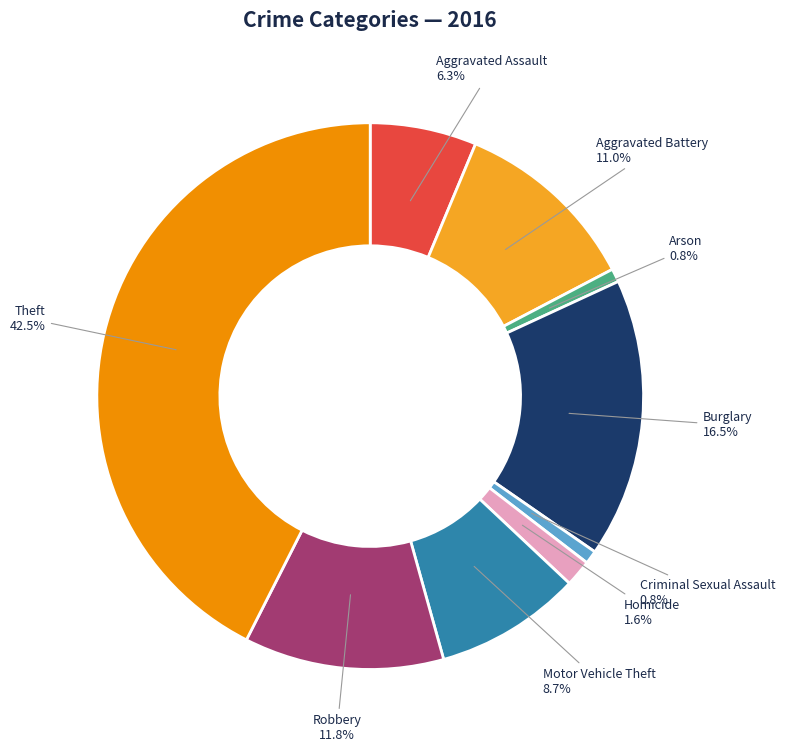

Combined, what portion of the pie is Criminal Sexual Assault and Robbery?

12.6%